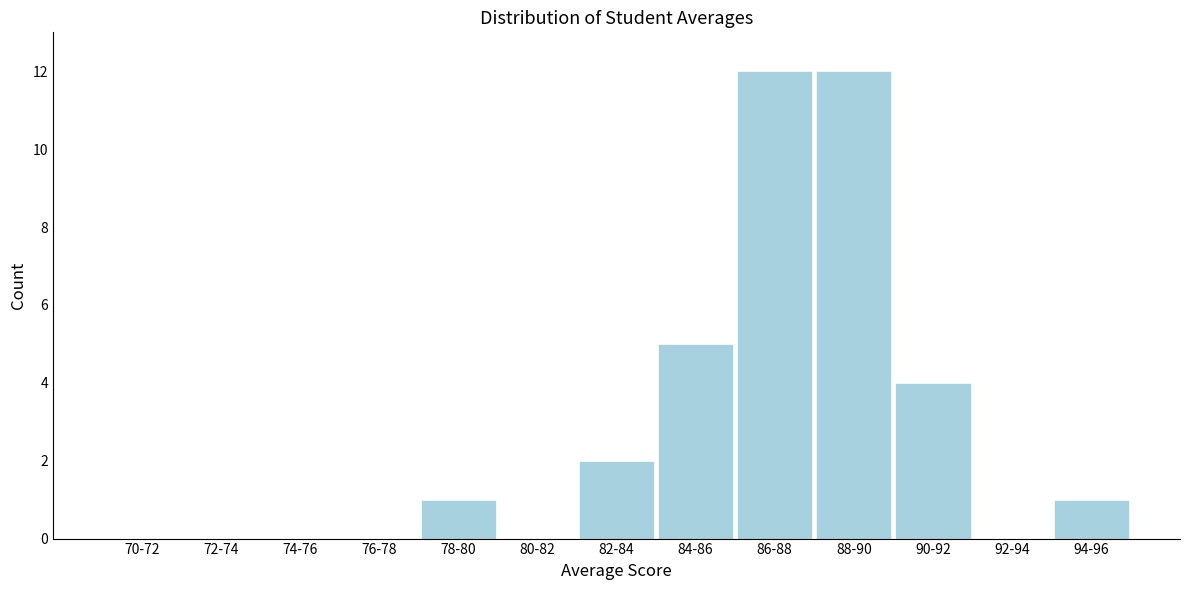

Reading left to right, what are all the values shown in this chart?

70-72=0	72-74=0	74-76=0	76-78=0	78-80=1	80-82=0	82-84=2	84-86=5	86-88=12	88-90=12	90-92=4	92-94=0	94-96=1